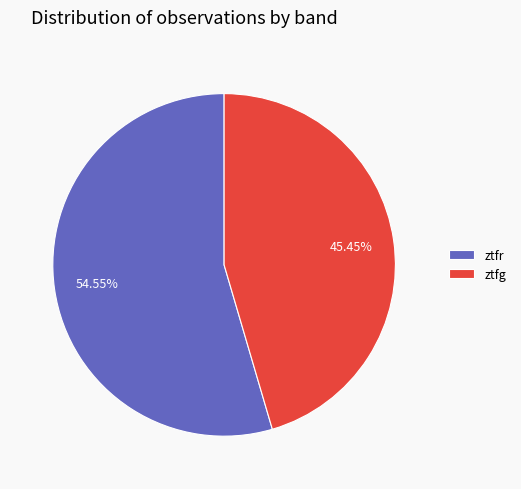

Which category has the smallest portion of the pie?

ztfg